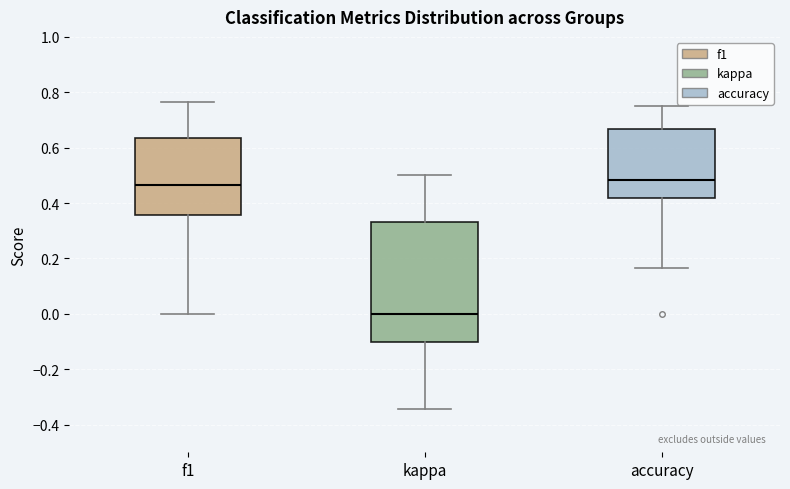

Where does the median line of the box for accuracy sit on the y-axis? The values are not printed on the chart, so give them approximately, as read against the axis.

0.48